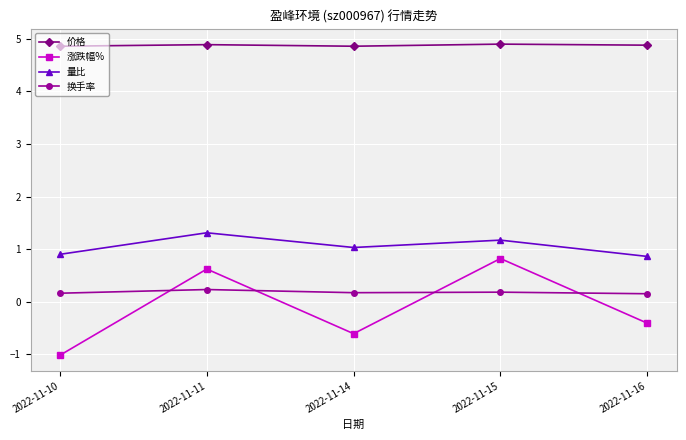

What is the value of the 量比 point at the 5th from the left?

0.9